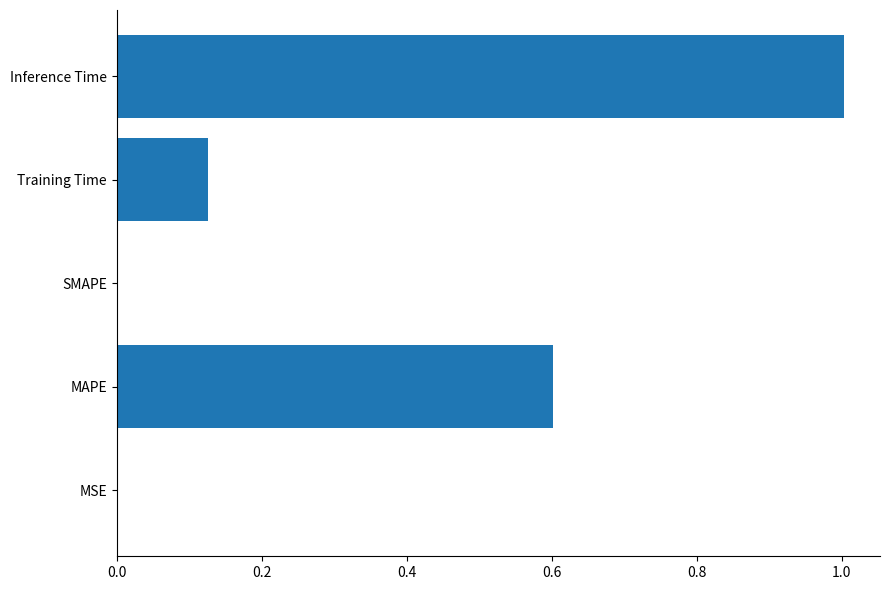

Read the value at Inference Time.

1.0